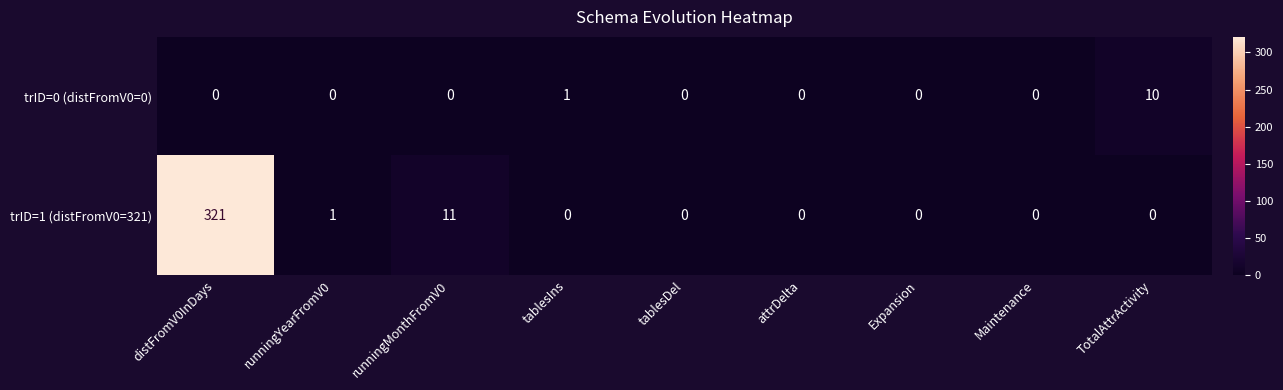

Rank the series by their average value, from lowest to highest.

trID=0 (distFromV0=0), trID=1 (distFromV0=321)